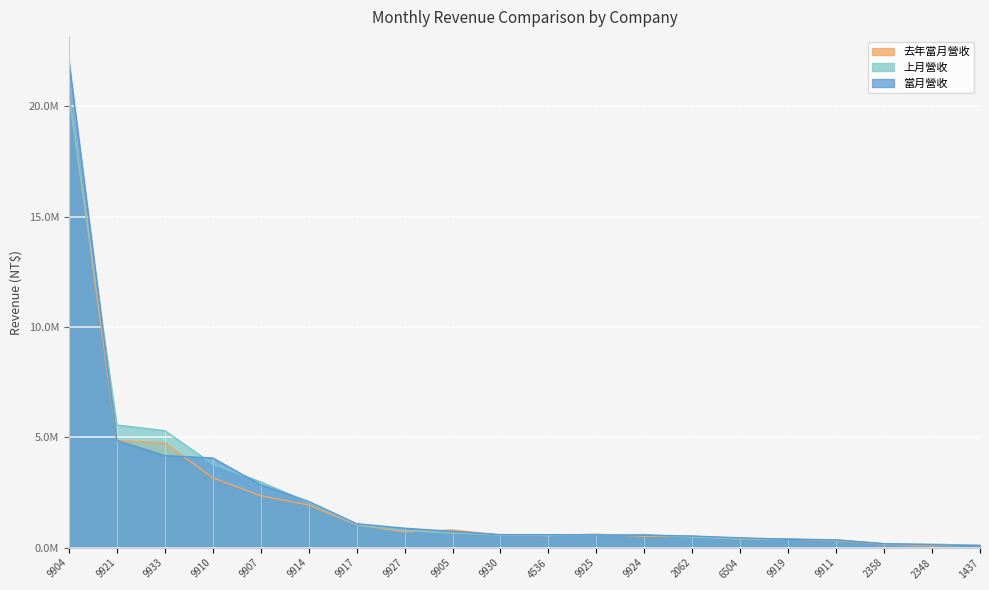

The 上月營收 series shows 8535420 at 9933. True or false?

False